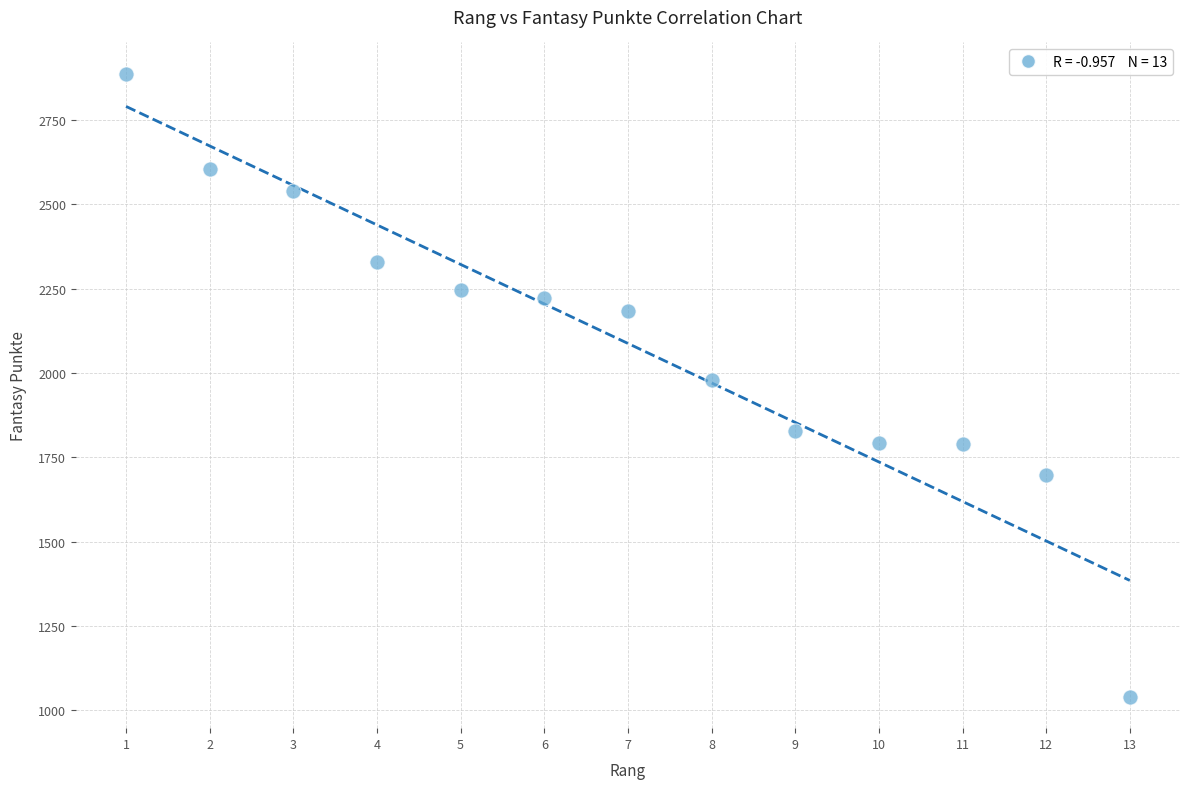

What is the range of X values (max minus min)?

12